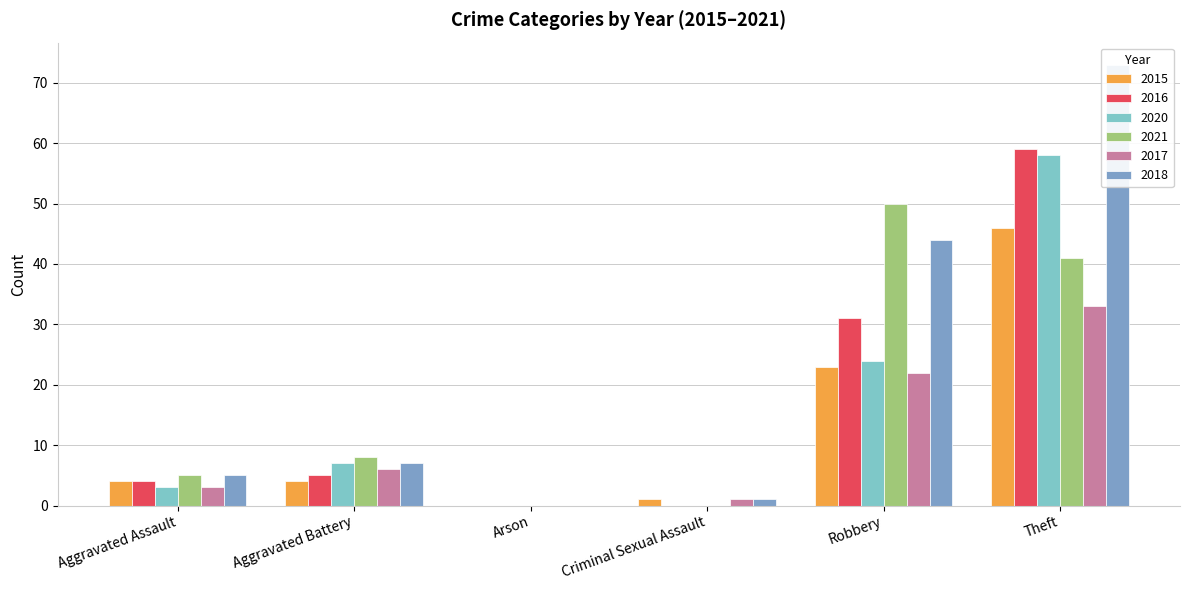

Does the chart contain stacked bars?

No